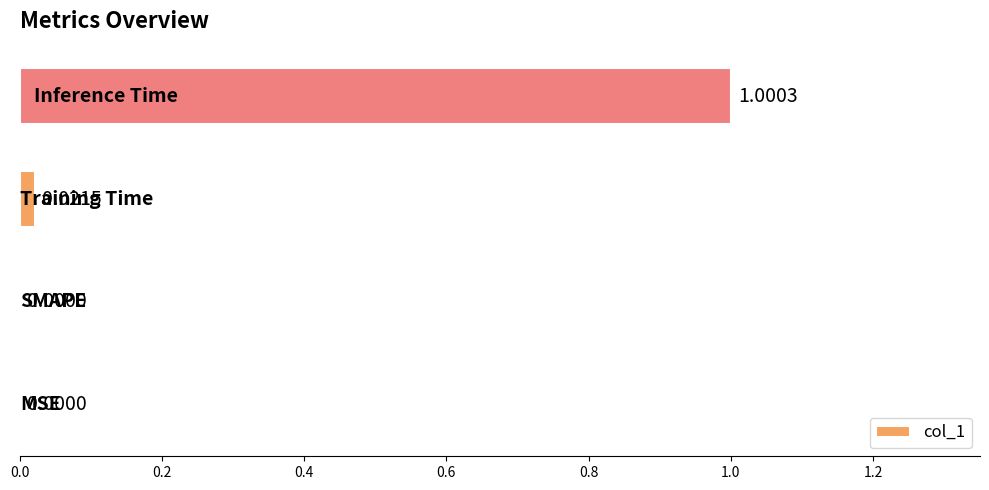

What is the sum of all values?

1.0